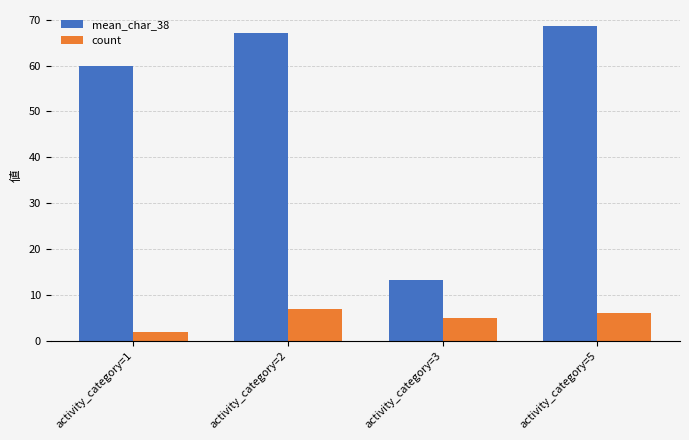

What is the lowest value of the count series?

2.0